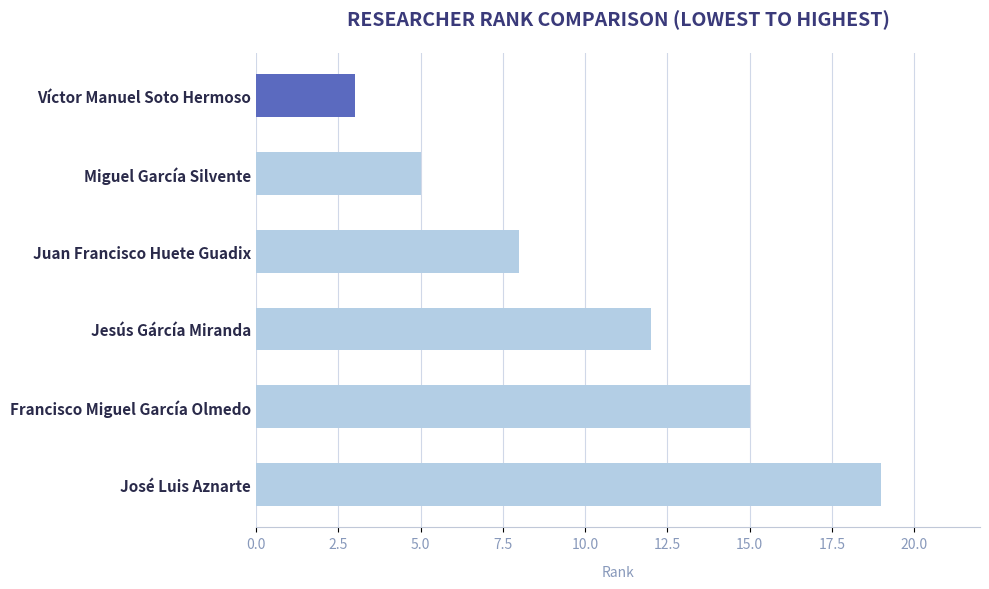

List the labels in order of value, smallest first.

Víctor Manuel Soto Hermoso, Miguel García Silvente, Juan Francisco Huete Guadix, Jesús Gárcía Miranda, Francisco Miguel García Olmedo, José Luis Aznarte